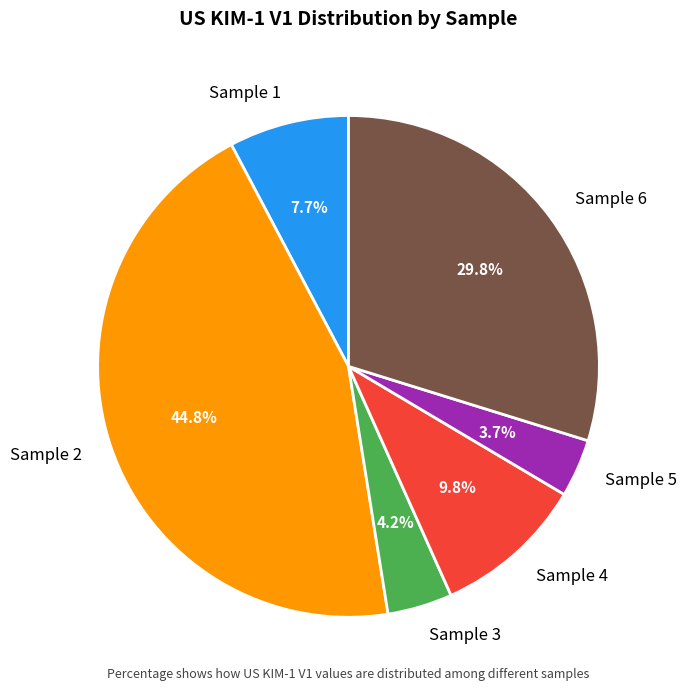

How many segments does this pie chart have?

6